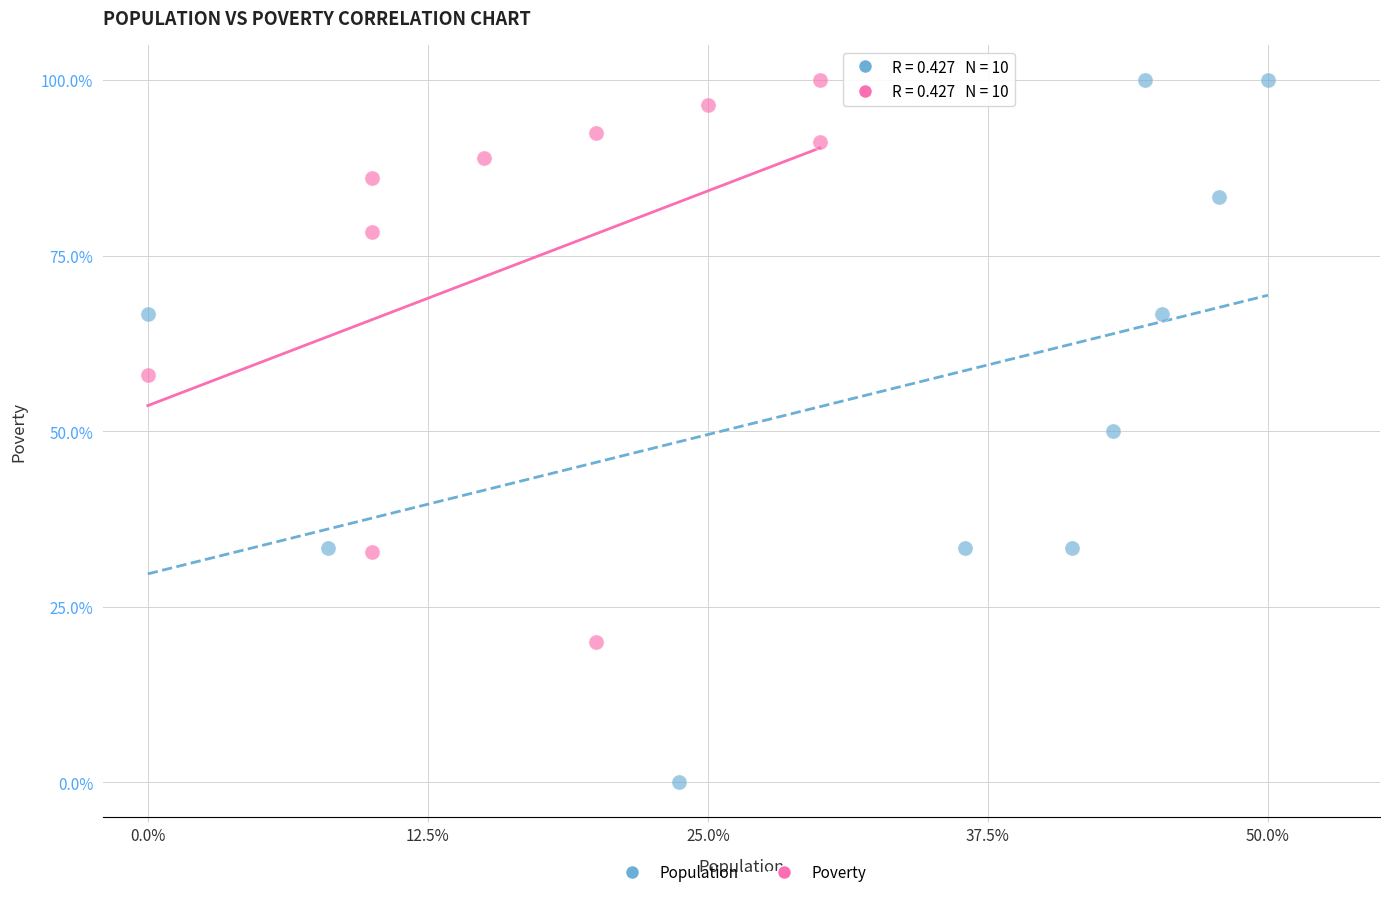

Which series has the widest spread of Y values?

Population